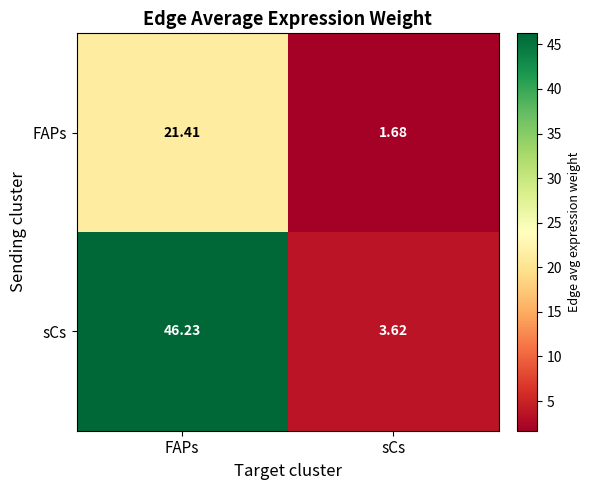

List the series in order of their overall mean, lowest first.

FAPs, sCs